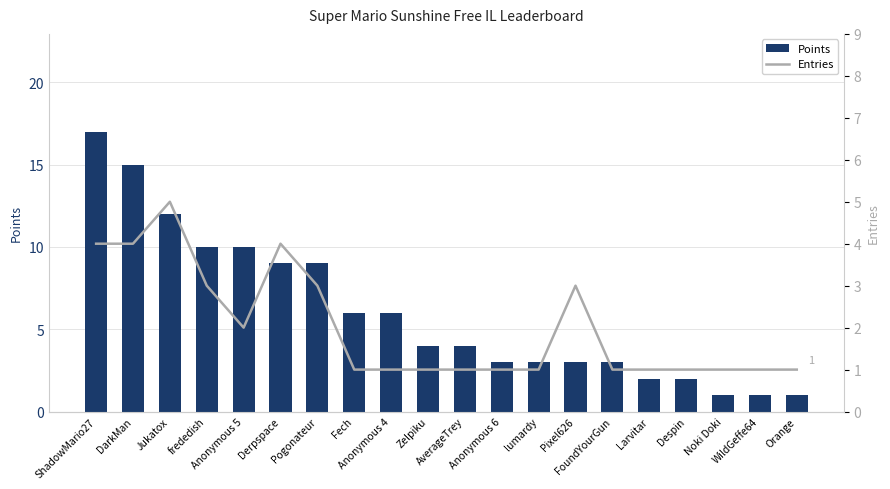

What is the difference between the highest and lowest values at Zelpiku?

3